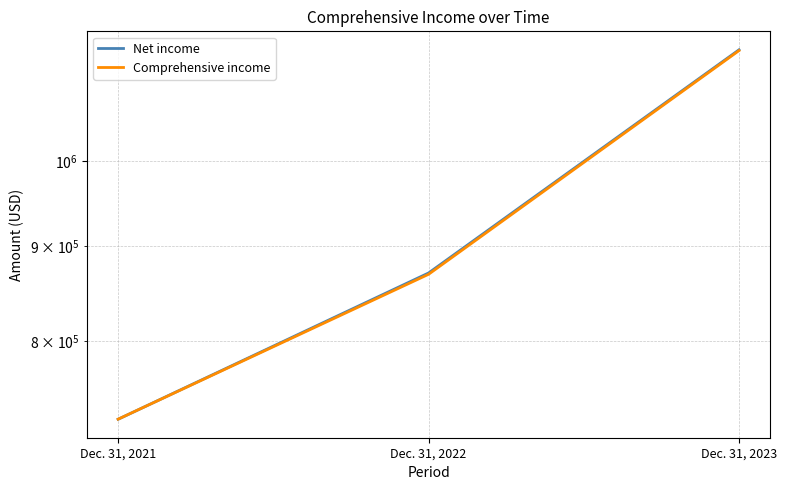

What is the total value across all series at Dec. 31, 2023?

2296043